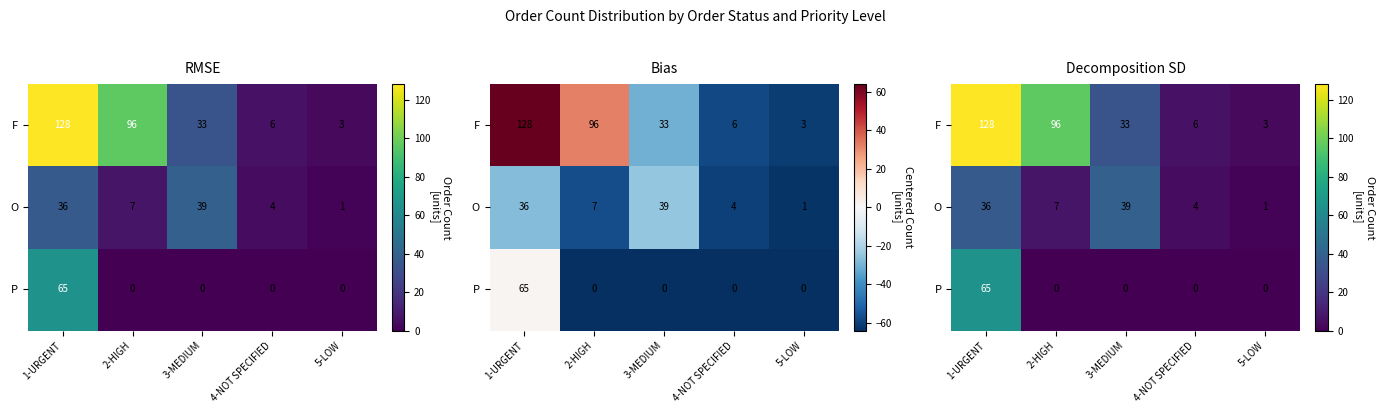

Between 4-NOT SPECIFIED and 3-MEDIUM, which is larger?

3-MEDIUM